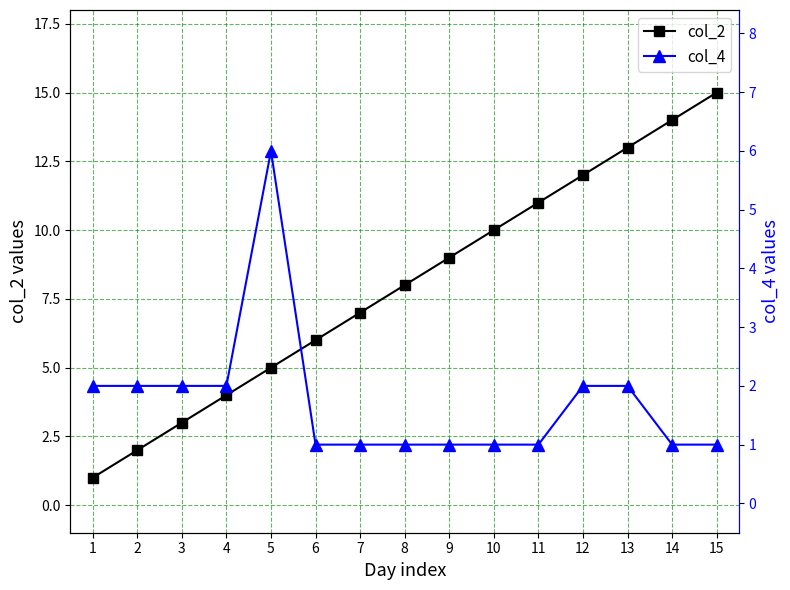

Reading left to right, extract all data points from this chart.

col_2: 1=1	2=2	3=3	4=4	5=5	6=6	7=7	8=8	9=9	10=10	11=11	12=12	13=13	14=14	15=15
col_4: 1=2	2=2	3=2	4=2	5=6	6=1	7=1	8=1	9=1	10=1	11=1	12=2	13=2	14=1	15=1